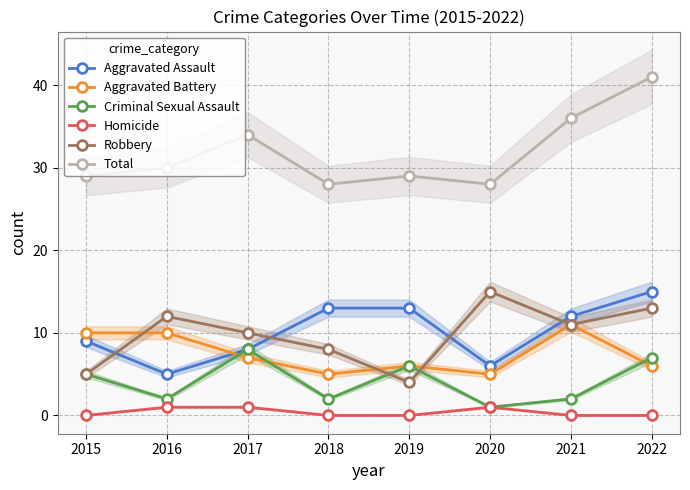

At which category is the sum across all series the highest?

2022